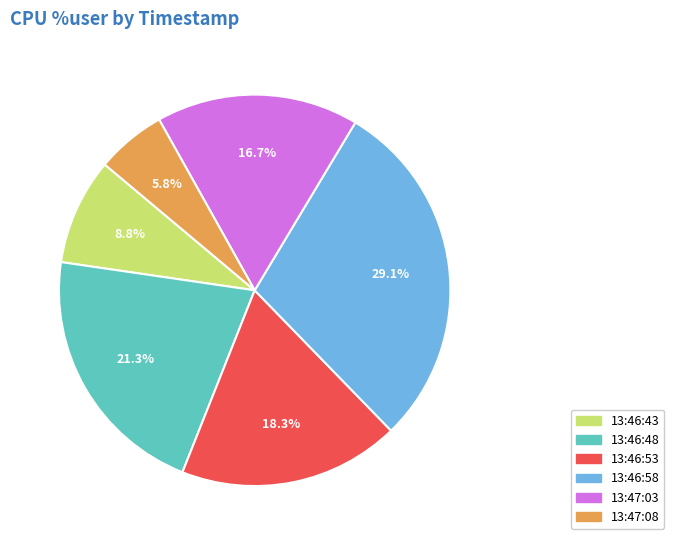

What percentage is NOT represented by 13:46:48?

78.7%